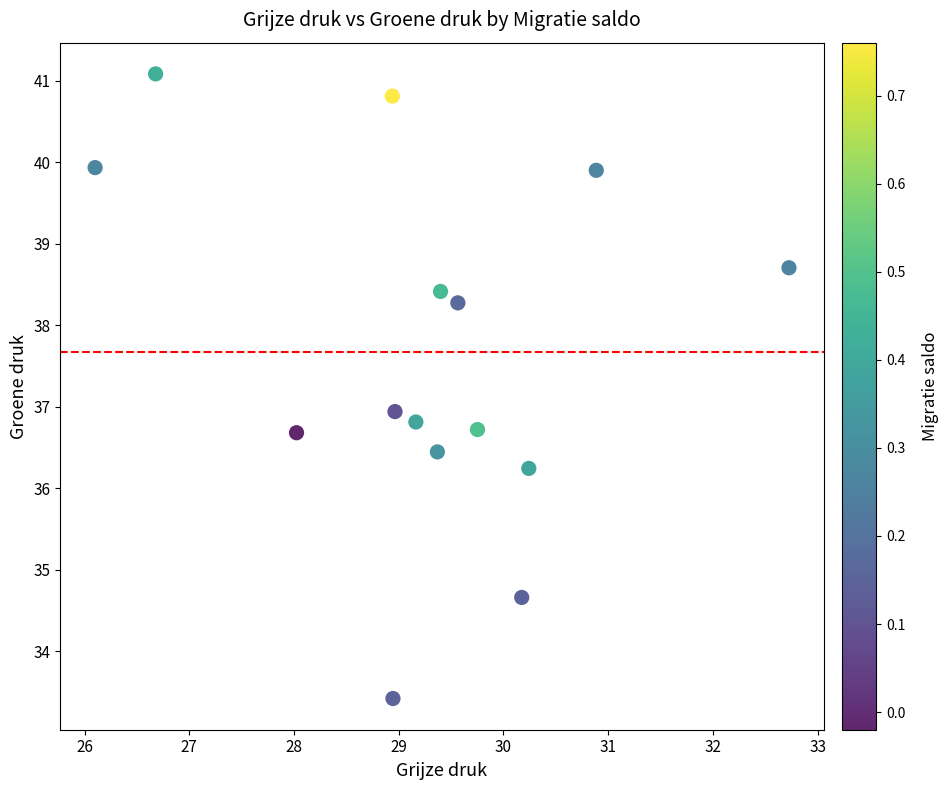

What is the range of Y values (max minus min)?

7.7